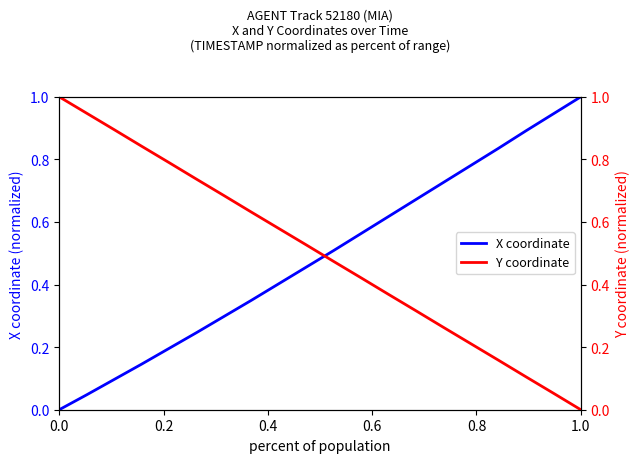

Is this an area chart (filled region under the line)?

No